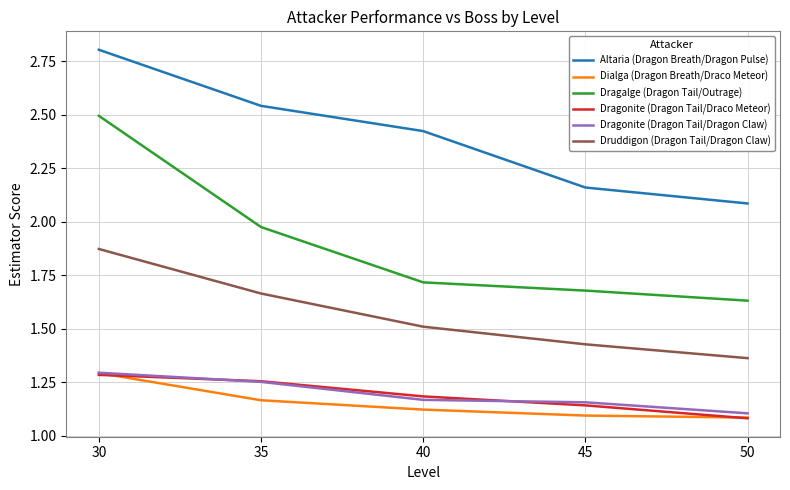

Which series has the widest spread of values?

Dragalge (Dragon Tail/Outrage)